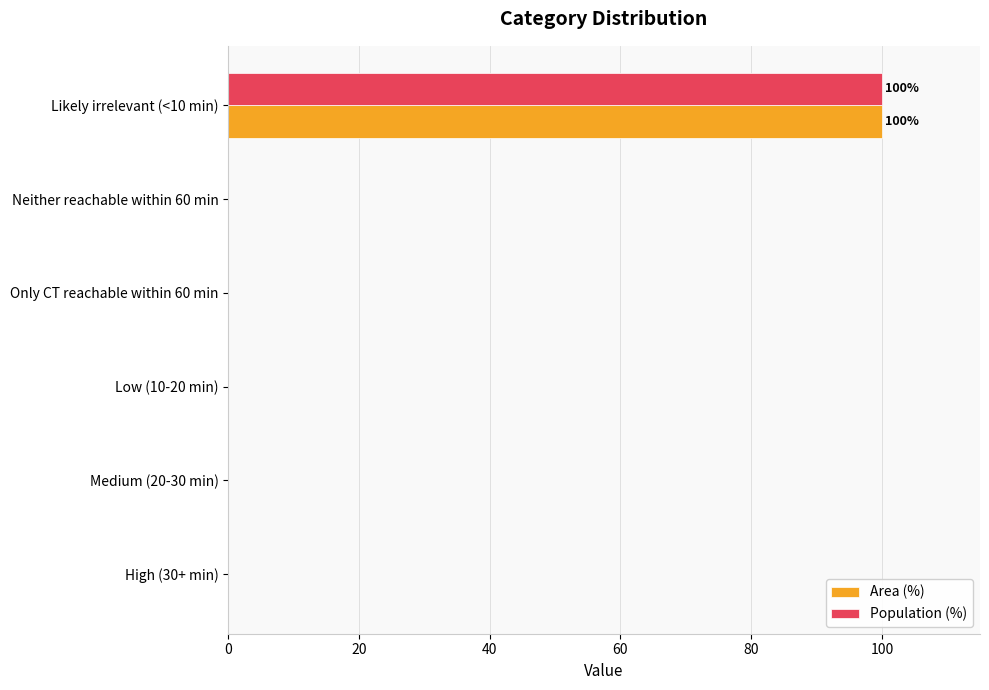

The value of Population (%) at Likely irrelevant (<10 min) is 132. True or false?

False